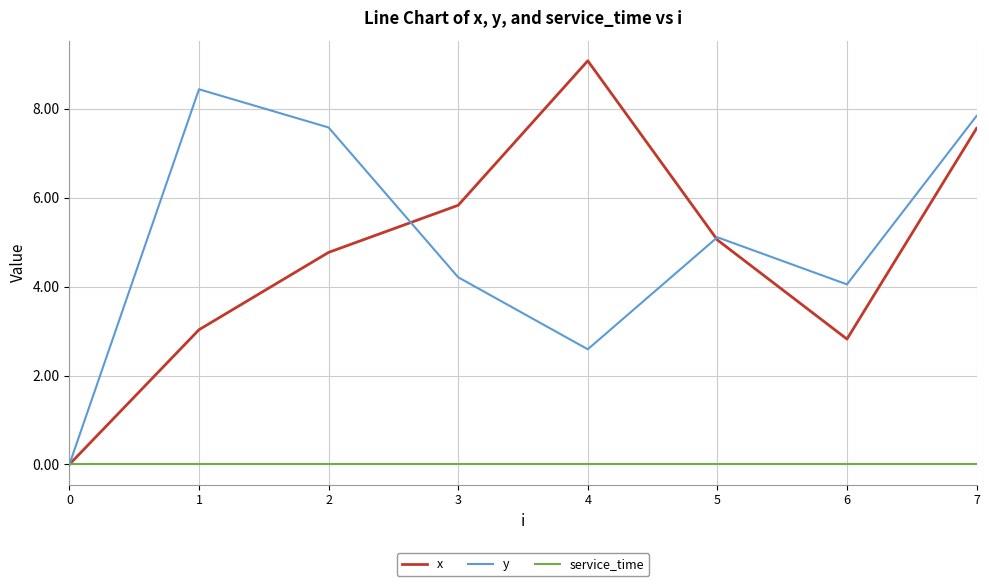

What is the approximate value of y at 2?

7.6